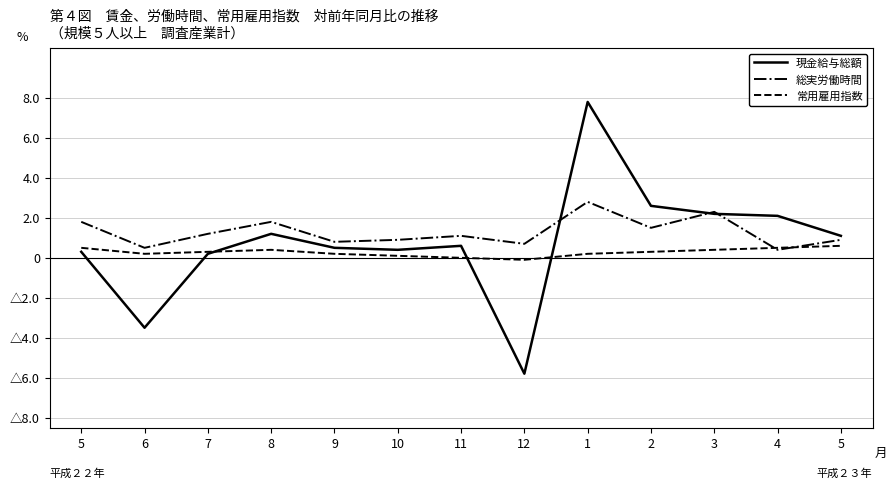

Is this an area chart (filled region under the line)?

No